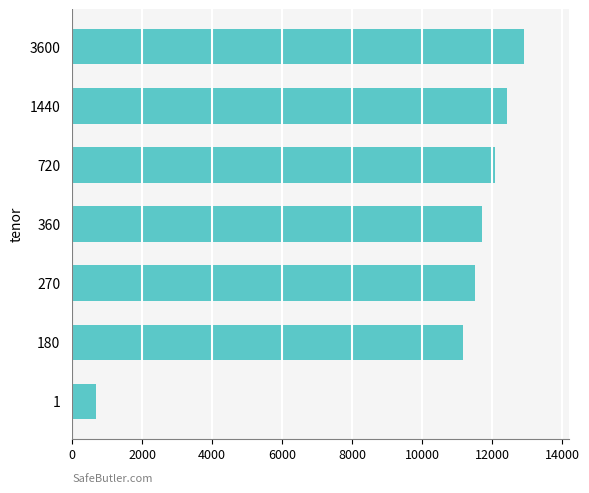

What is the change in value from 180 to 270?

+332.2